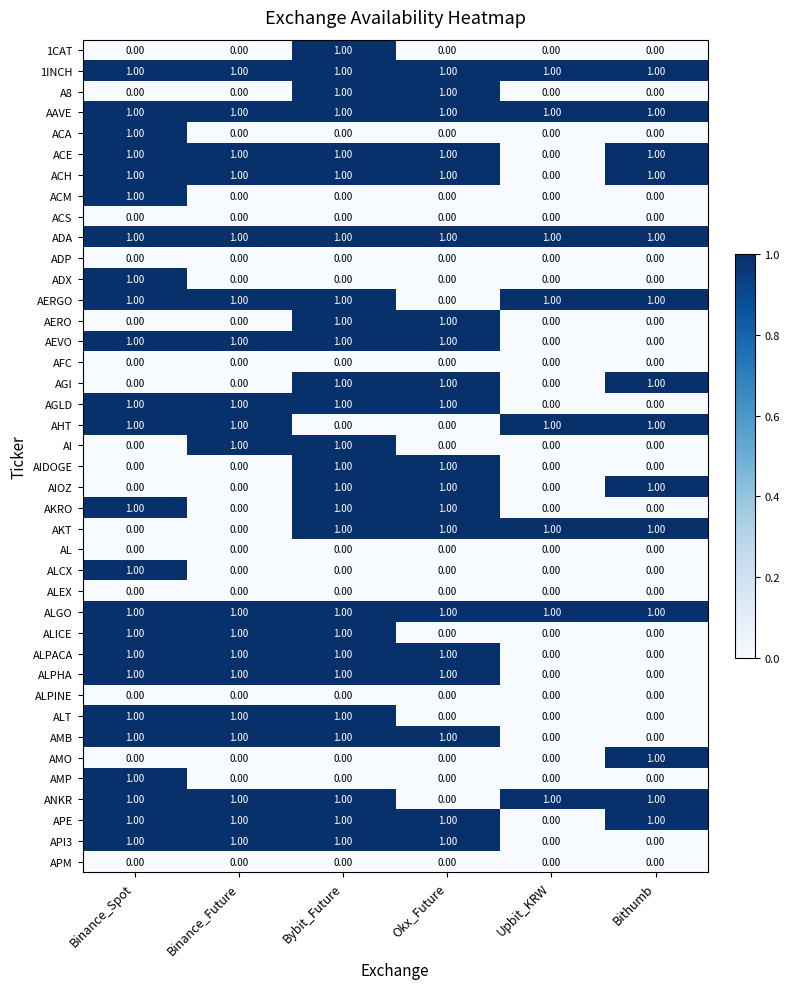

What is the total value across all series at Binance_Spot?

24